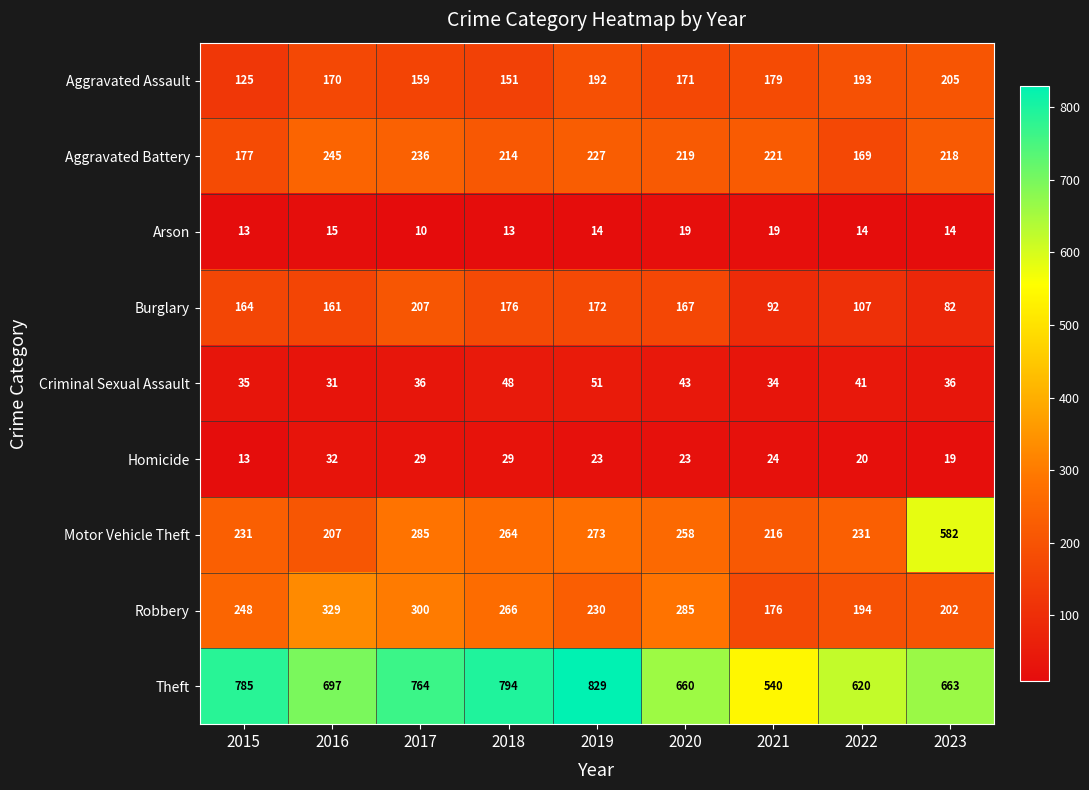

At how many categories does at least one series exceed 163?

9